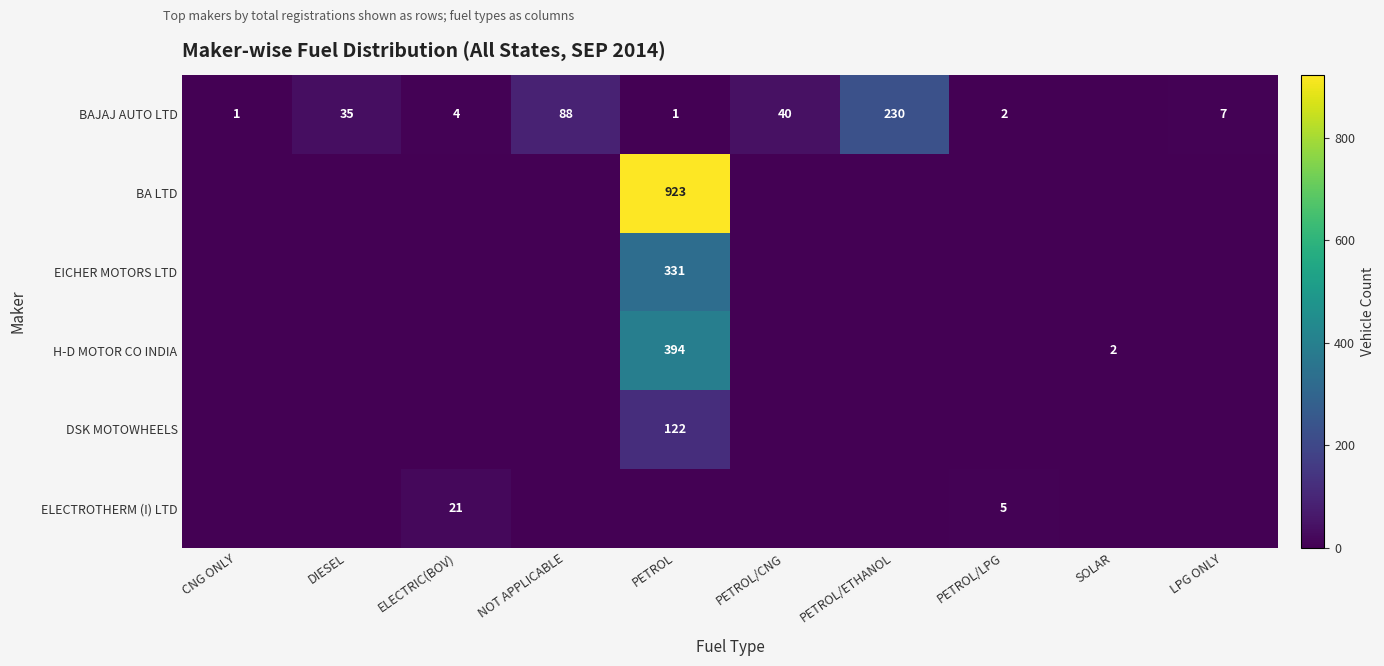

True or false: EICHER MOTORS LTD has a value of 460 at PETROL.

False